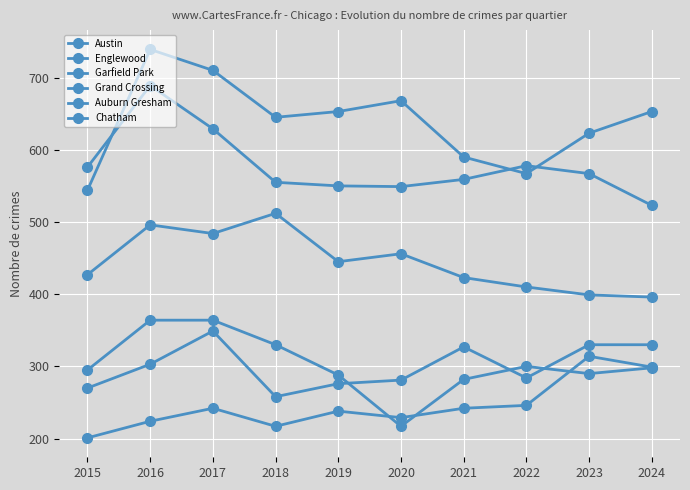

How many lines are shown in the chart?

6